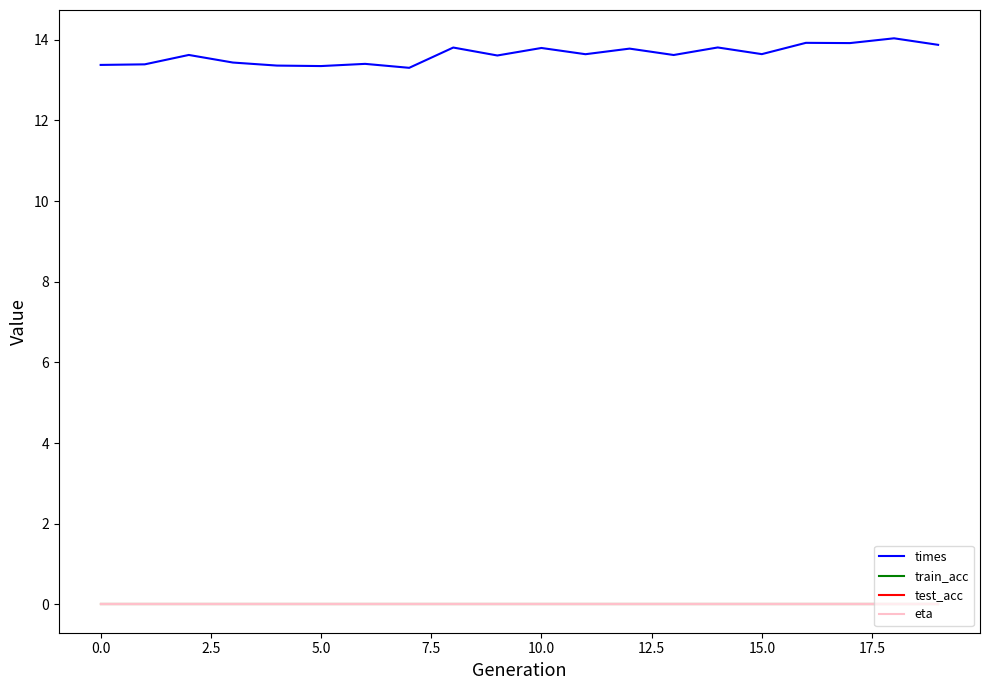

Does the chart display data point markers on the line(s)?

No